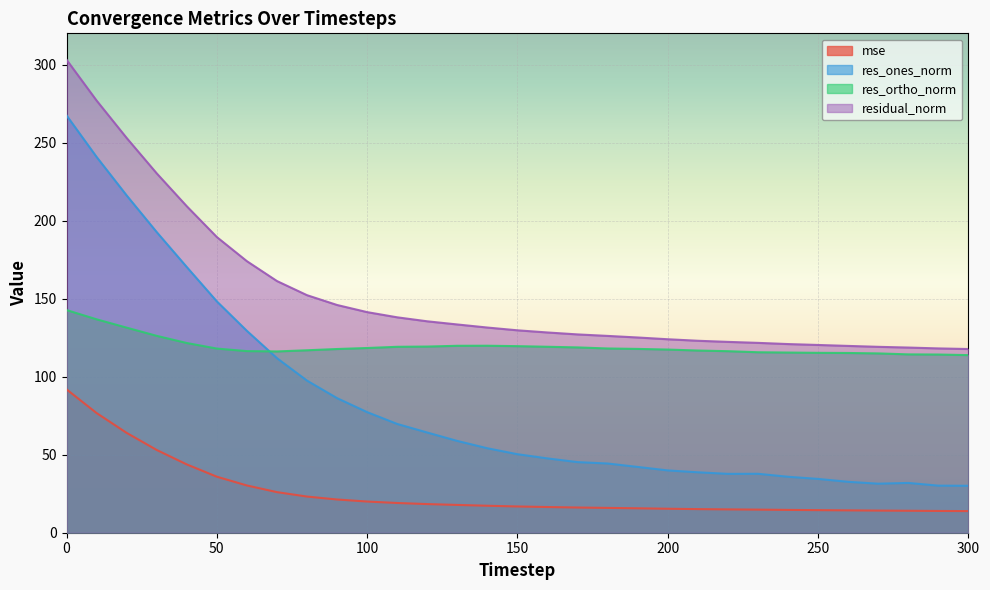

What is the value of the res_ortho_norm point at the 30th from the left?

114.2